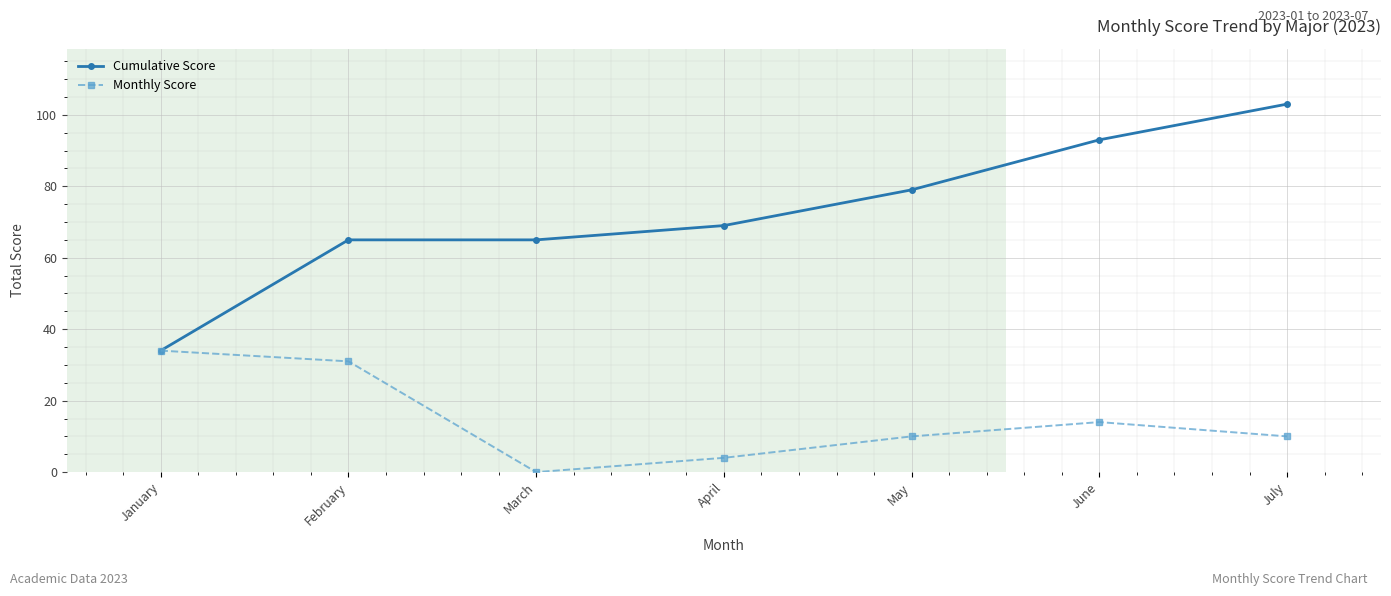

How many distinct data groups are displayed?

2